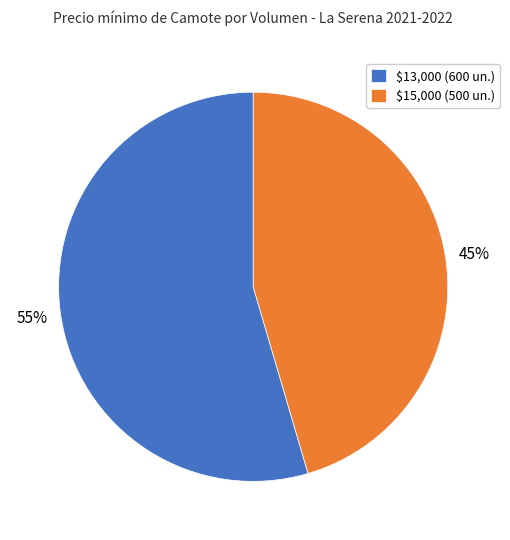

Is it true that $13,000 (600 un.) is 55% of the pie?

True